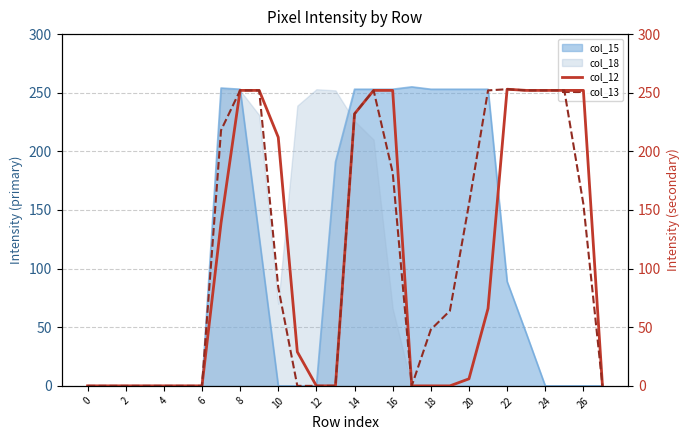

How many values in the col_13 series are below 84?

14